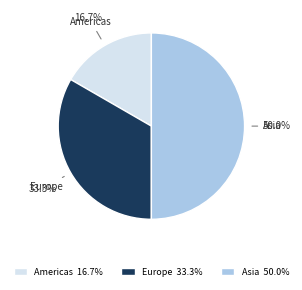

To the nearest percent, what percentage of the pie is Americas?

17%